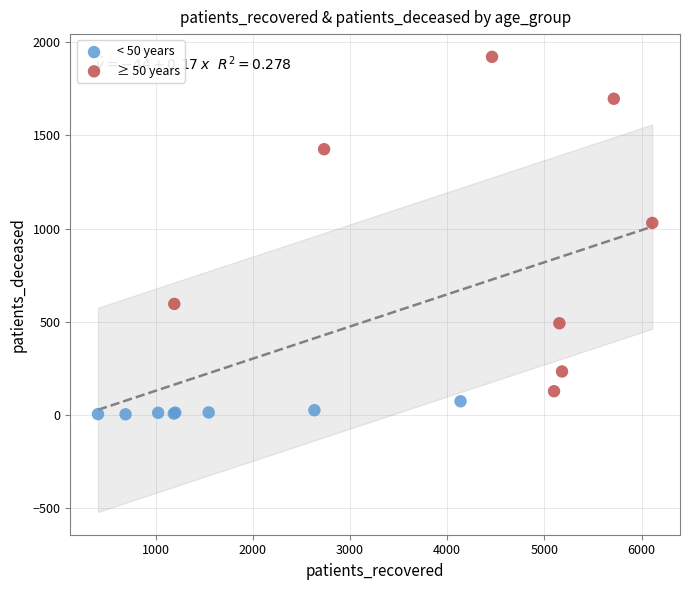

Which series reaches the minimum Y coordinate?

< 50 years